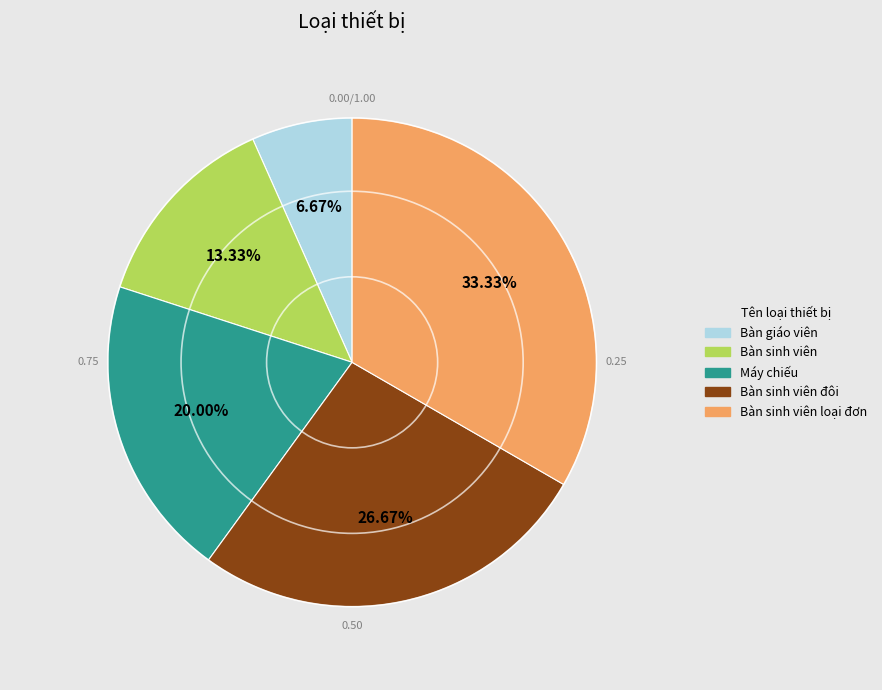

Is there a majority slice in this chart?

No